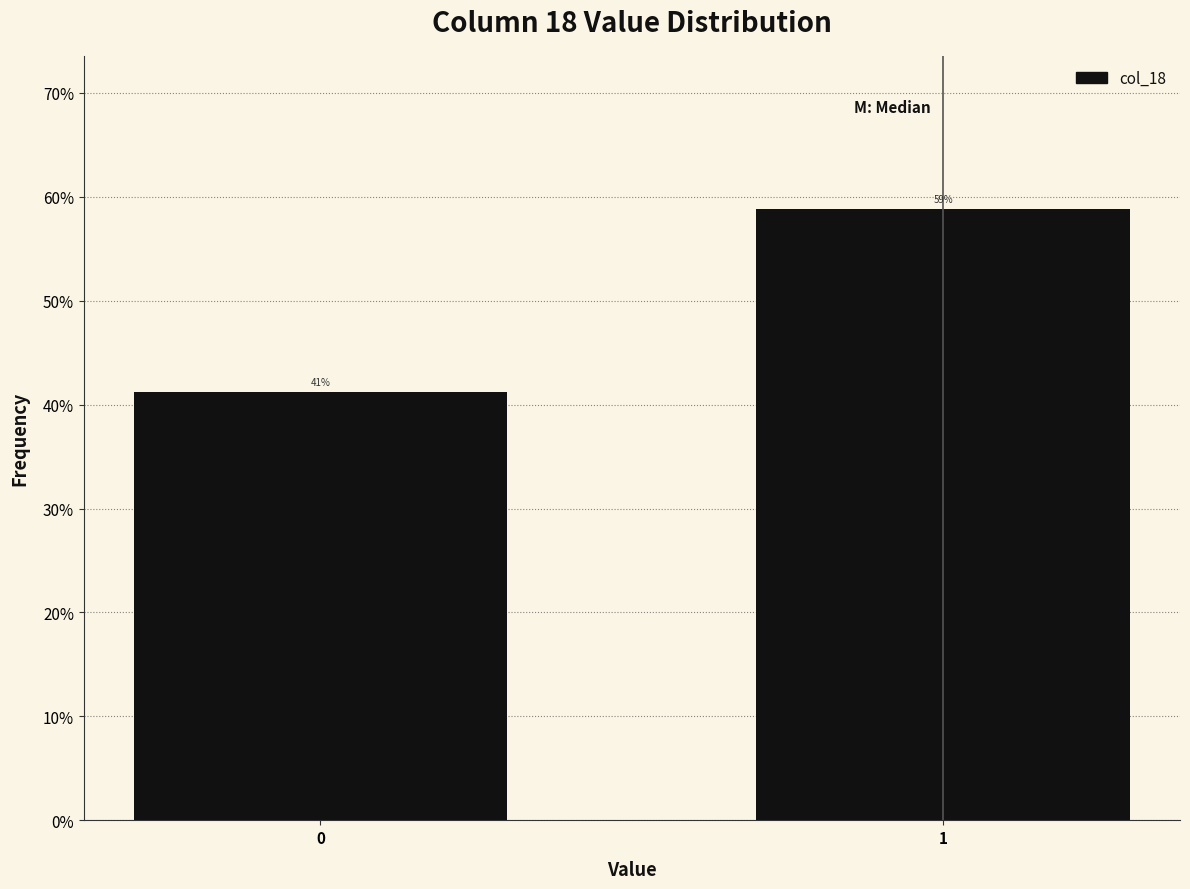

Does the chart contain any negative values?

No